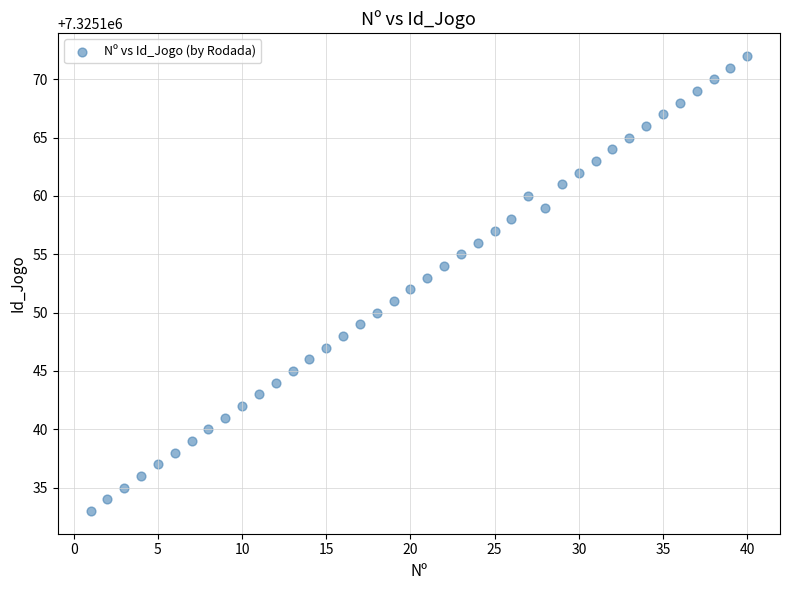

What is the range of X values (max minus min)?

39